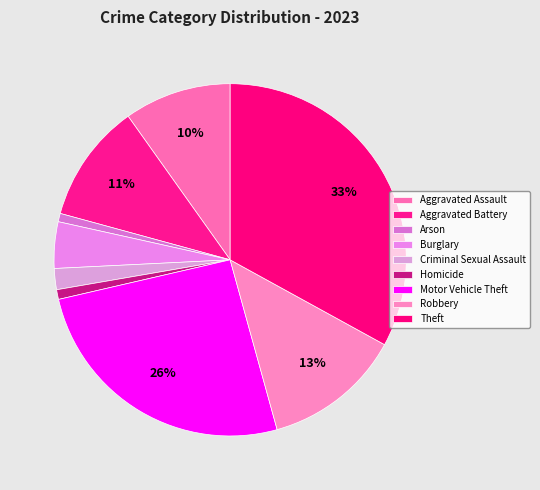

How much of the chart is everything except Criminal Sexual Assault?

98.1%